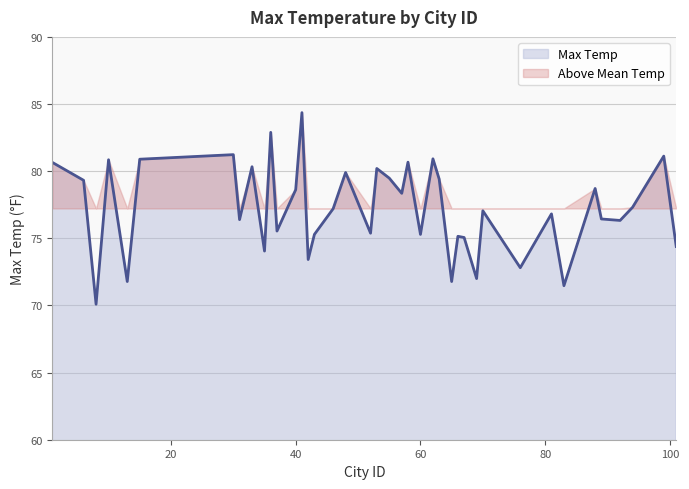

What is the change in value from 46 to 57?

+1.1